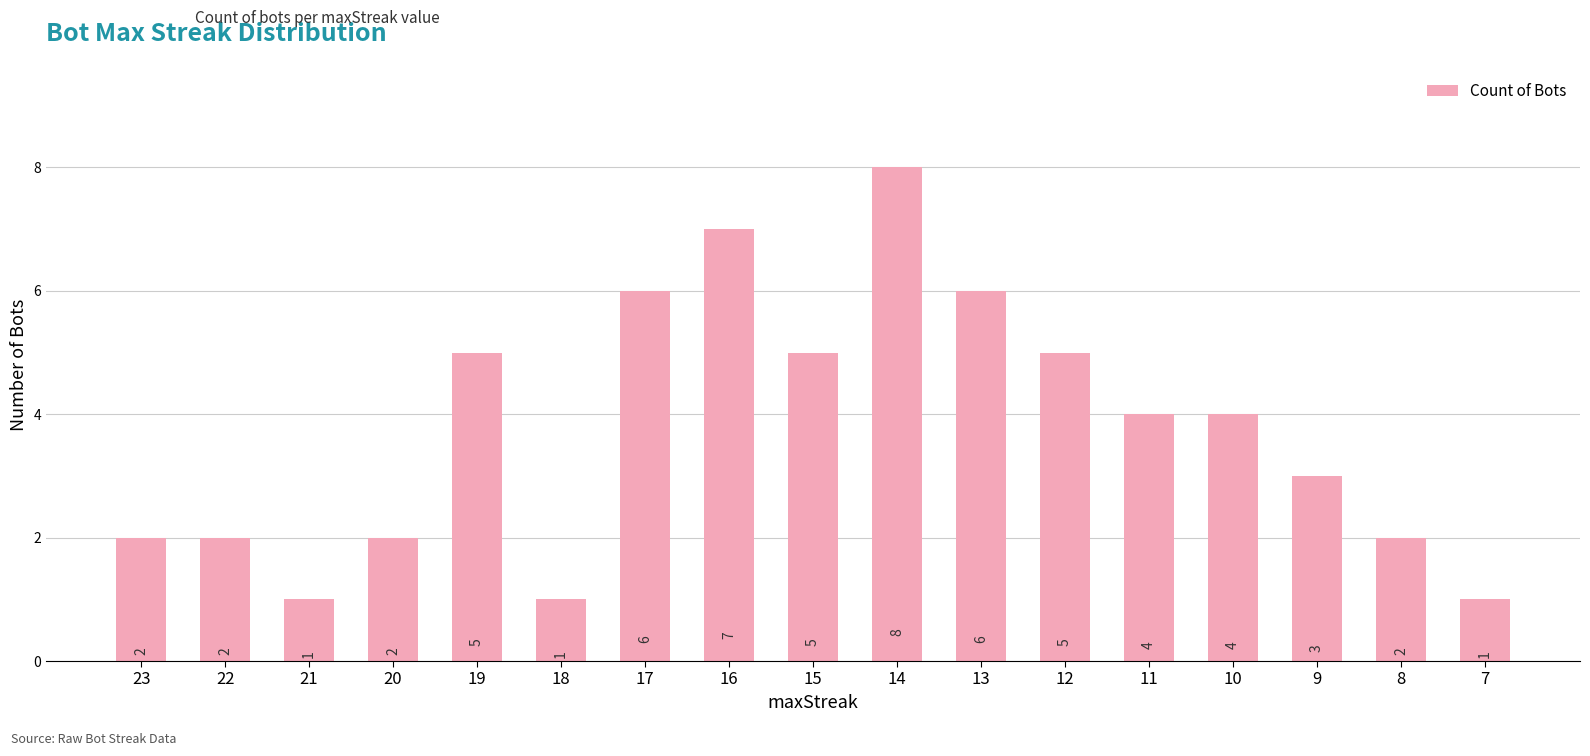

What is the change in value from 17 to 15?

-1